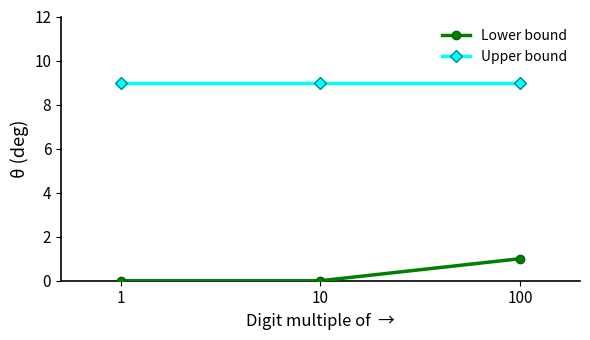

What is the greatest value displayed?

9